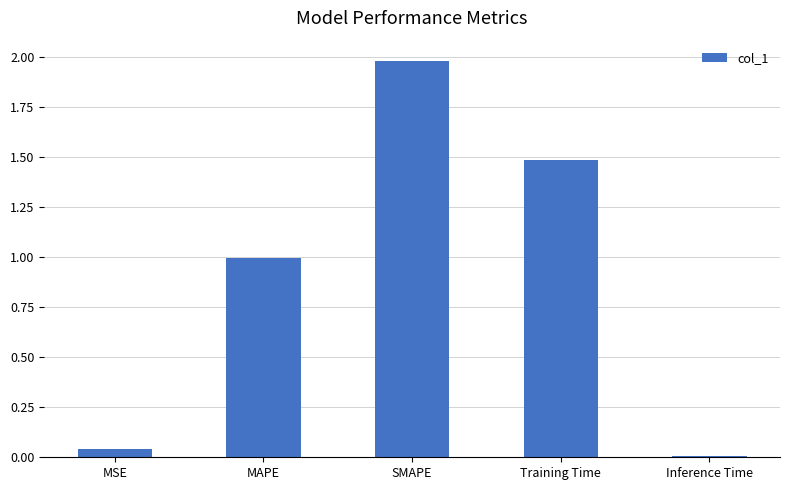

What is the greatest value displayed?

2.0